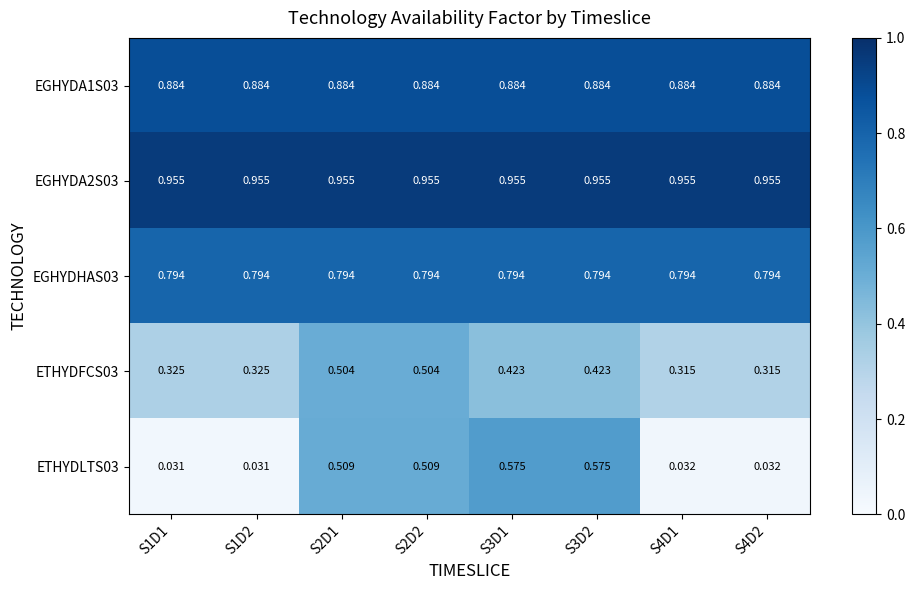

Is the value of EGHYDA1S03 at S3D2 greater than the value of ETHYDFCS03 at S3D2?

Yes